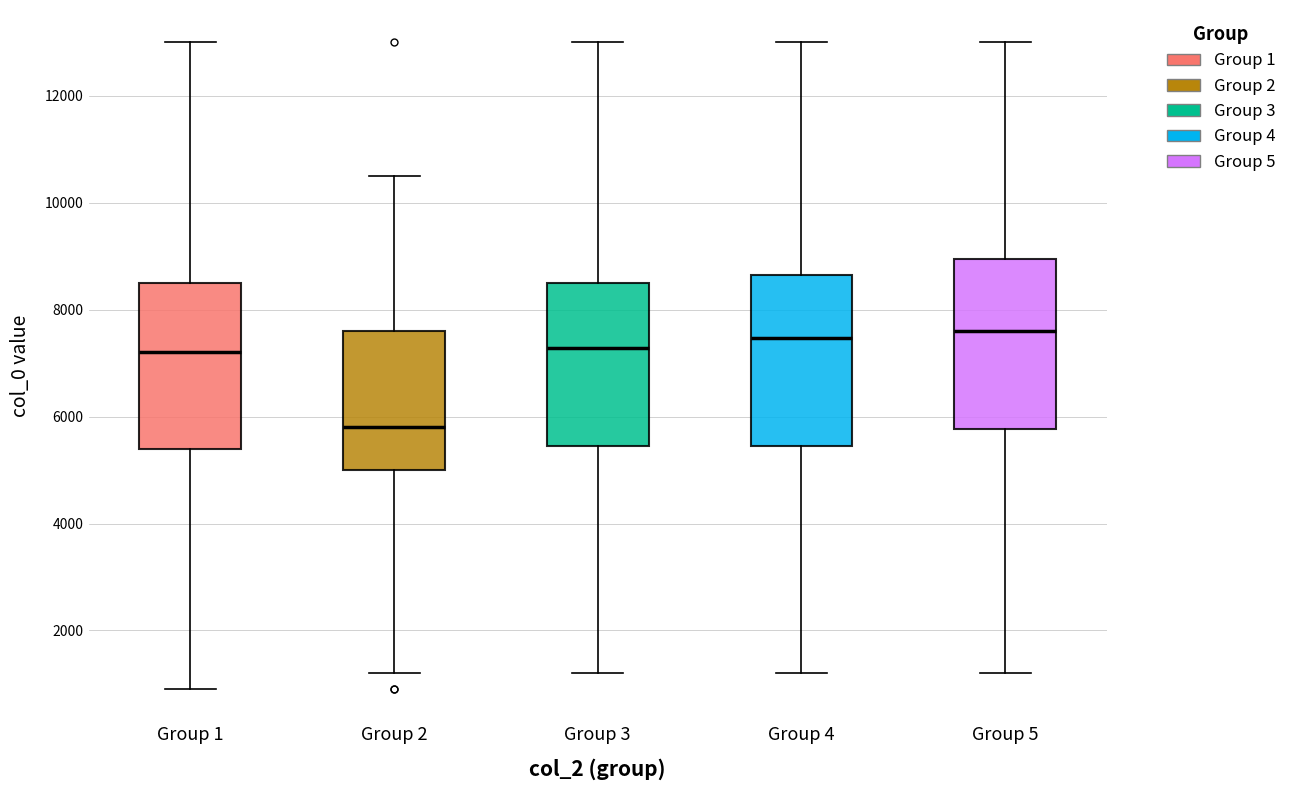

Which box's median line is the lowest?

Group 2